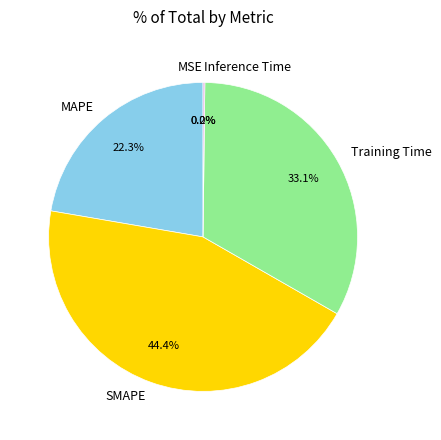

Is there any slice that represents more than half of the pie?

No